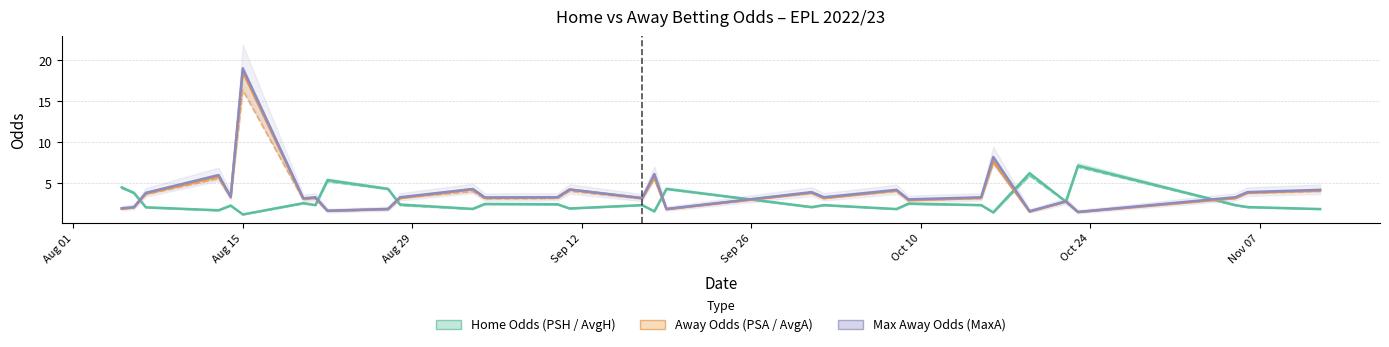

Rank the series by their maximum value, from highest to lowest.

Max Away Odds (MaxA), Away Odds (PSA), Home Odds (PSH)